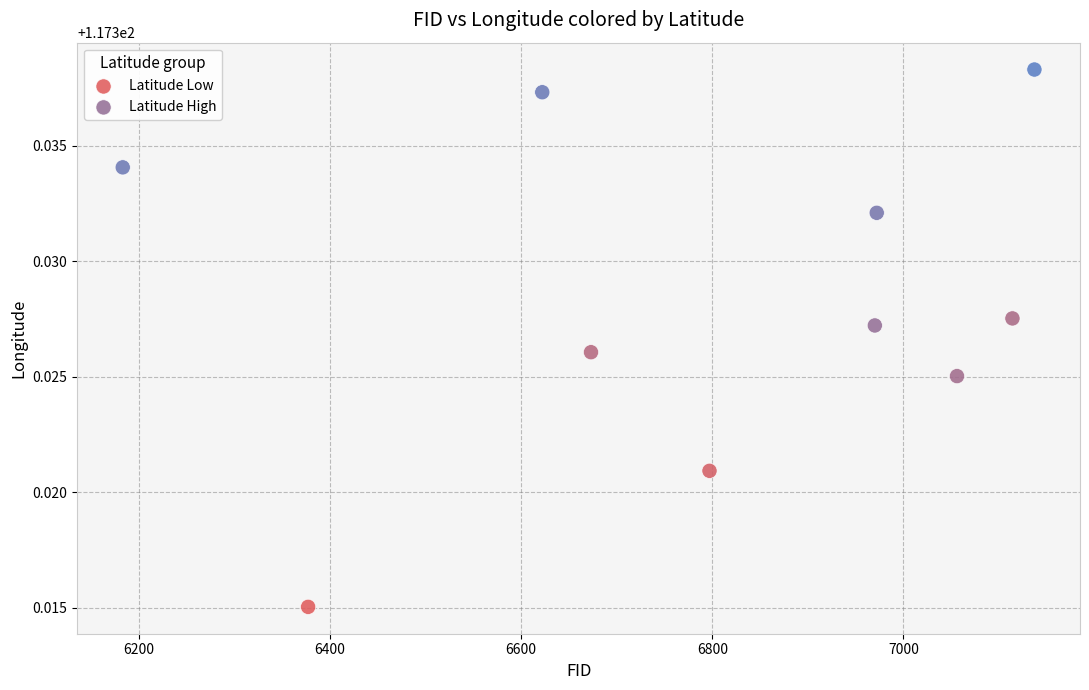

Which series contains the highest Y value?

Latitude High